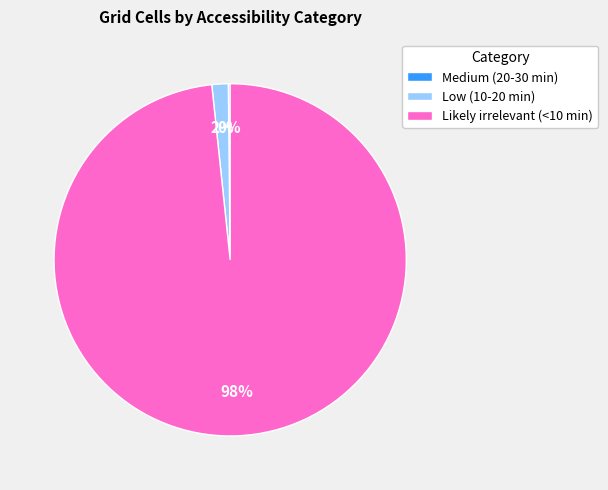

Is there any slice that represents more than half of the pie?

Yes